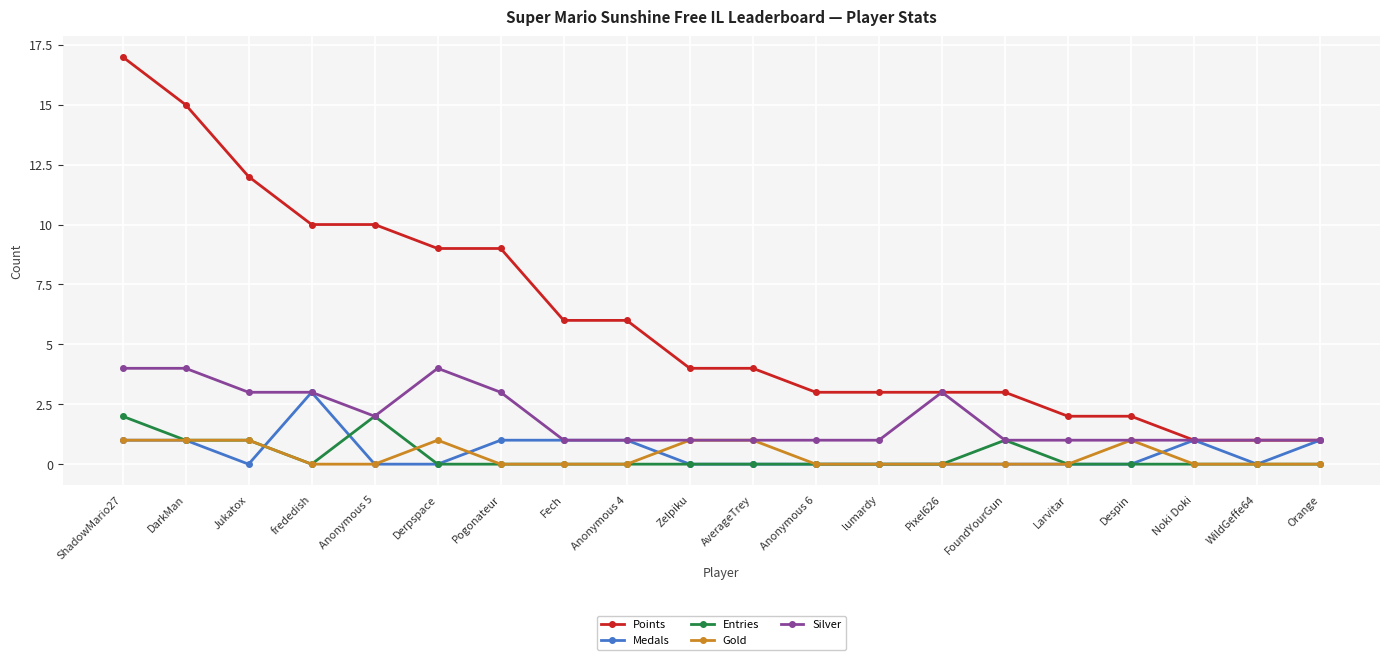

At which category is the sum across all series the highest?

ShadowMario27